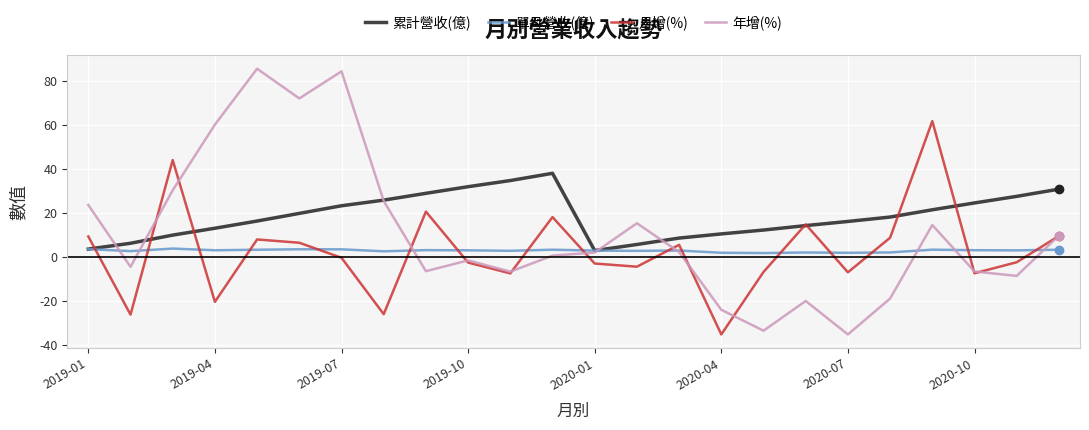

True or false: 單月營收(億) and 月增(%) cross at least once.

True